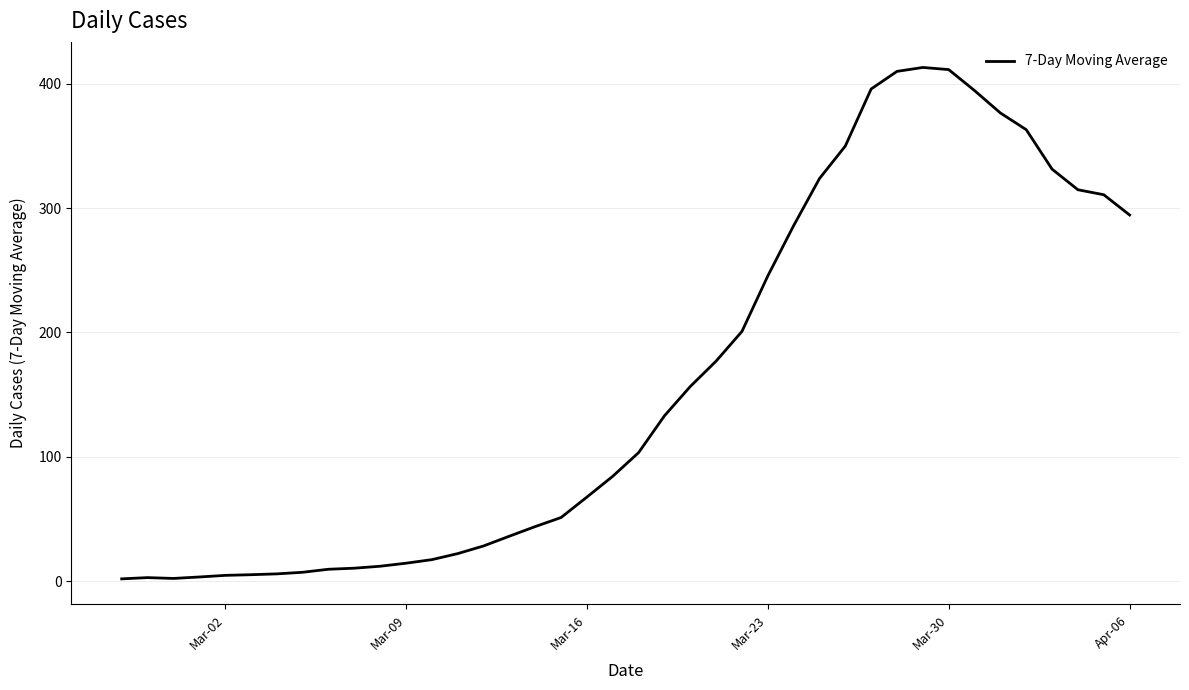

What is the greatest value displayed?

413.0